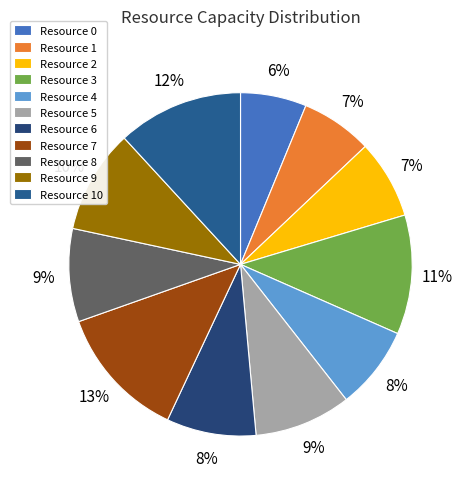

Combined, do Resource 3 and Resource 9 account for over 50%?

No